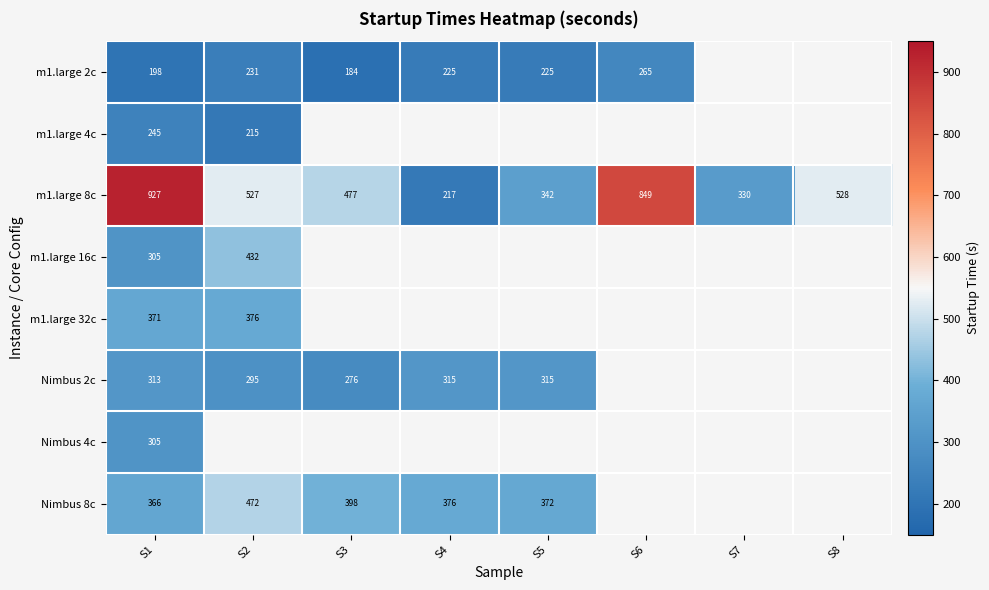

How many values in m1.large 16c are above zero?

2